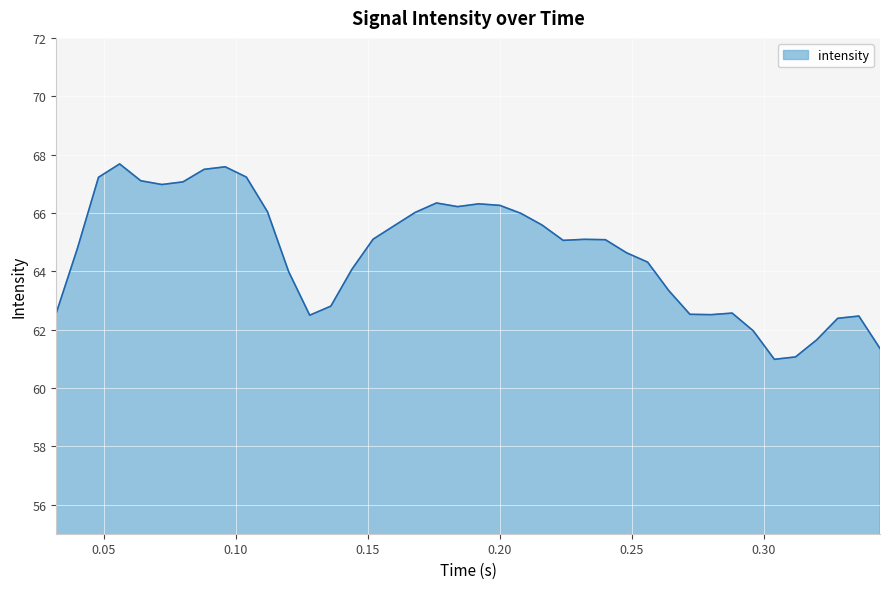

Does the chart display data point markers on the line(s)?

No